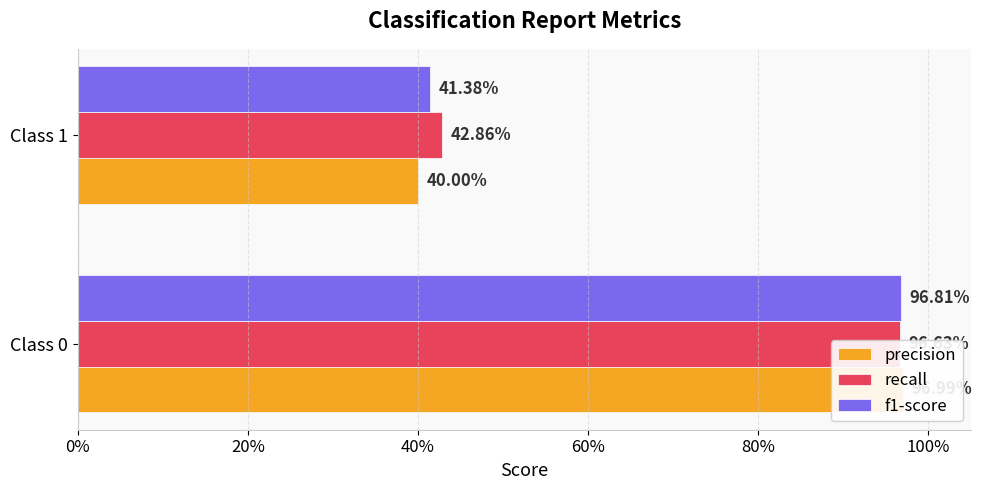

Reading right to left, what are all the values shown in this chart?

precision: 0.4	1.0
recall: 0.4	1.0
f1-score: 0.4	1.0